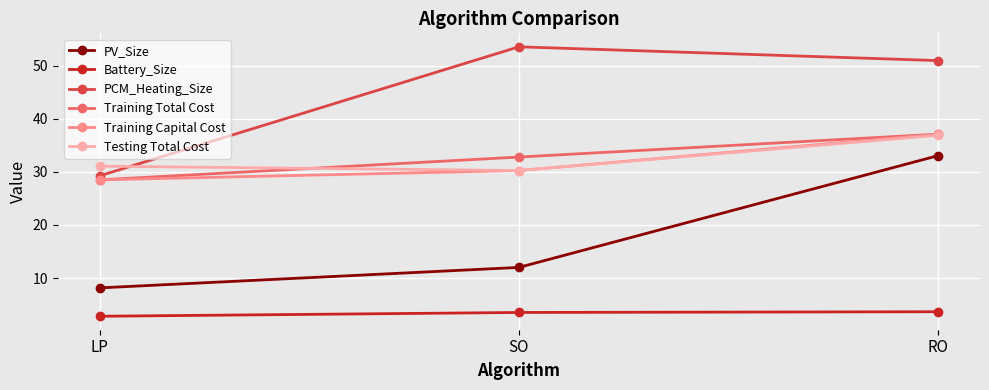

What is the difference between the highest and lowest values at RO?

47.3